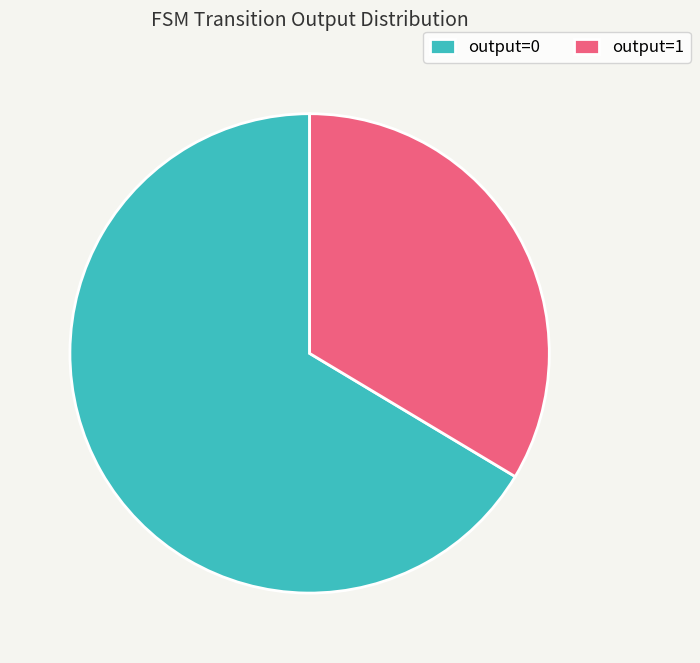

Rank the categories by value from lowest to highest.

output=1, output=0